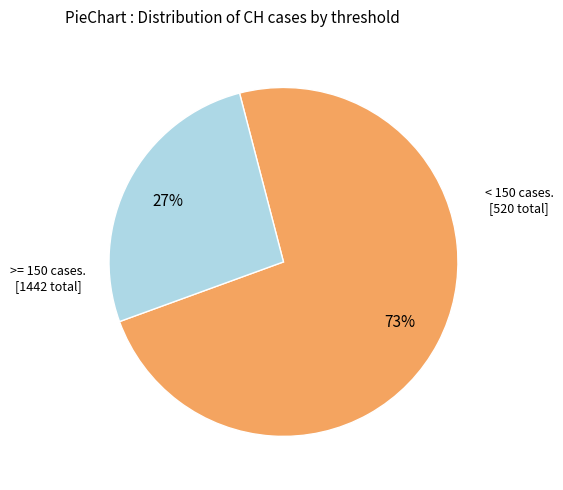

Does any single category account for the majority?

Yes